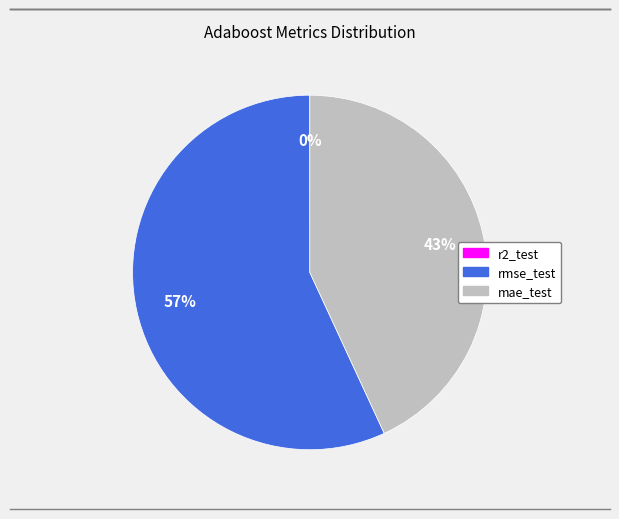

True or false: rmse_test accounts for 50% of the total.

False